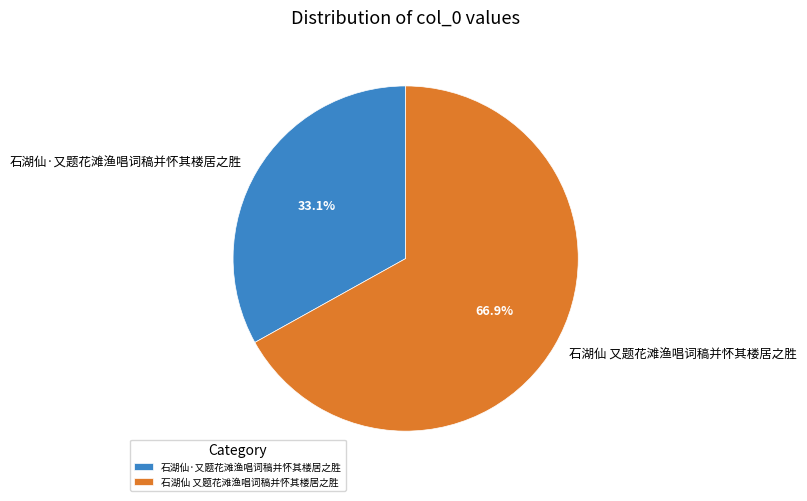

To the nearest percent, what is the difference between the 石湖仙 又题花滩渔唱词稿并怀其楼居之胜 and 石湖仙·又题花滩渔唱词稿并怀其楼居之胜 slice percentages?

34%